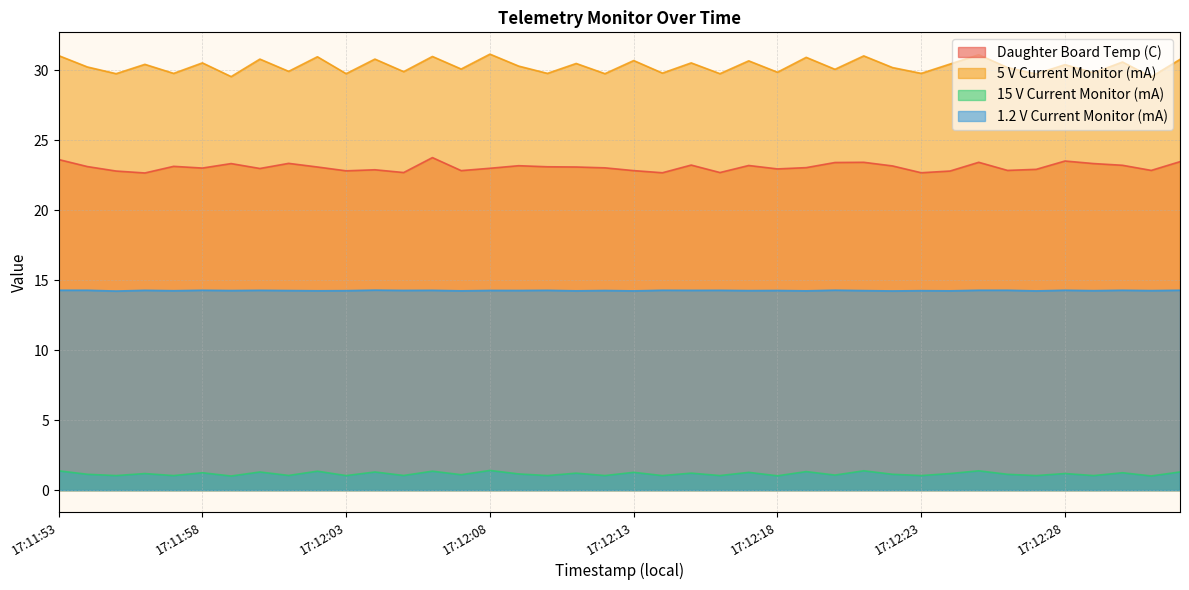

Reading left to right, what are all the values shown in this chart?

Daughter Board Temp (C): 17:11:53=23.6	17:11:54=23.1	17:11:55=22.8	17:11:56=22.7	17:11:57=23.1	17:11:58=23.0	17:11:59=23.3	17:12:00=23.0	17:12:01=23.3	17:12:02=23.1	17:12:03=22.8	17:12:04=22.9	17:12:05=22.7	17:12:06=23.8	17:12:07=22.8	17:12:08=23.0	17:12:09=23.2	17:12:10=23.1	17:12:11=23.1	17:12:12=23.0	17:12:13=22.8	17:12:14=22.7	17:12:15=23.2	17:12:16=22.7	17:12:17=23.2	17:12:18=22.9	17:12:19=23.0	17:12:20=23.4	17:12:21=23.4	17:12:22=23.2	17:12:23=22.7	17:12:24=22.8	17:12:25=23.4	17:12:26=22.8	17:12:27=22.9	17:12:28=23.5	17:12:29=23.3	17:12:30=23.2	17:12:31=22.8	17:12:32=23.5
5 V Current Monitor (mA): 17:11:53=31.0	17:11:54=30.2	17:11:55=29.8	17:11:56=30.4	17:11:57=29.8	17:11:58=30.5	17:11:59=29.5	17:12:00=30.8	17:12:01=29.9	17:12:02=31.0	17:12:03=29.8	17:12:04=30.8	17:12:05=29.9	17:12:06=31.0	17:12:07=30.1	17:12:08=31.1	17:12:09=30.3	17:12:10=29.8	17:12:11=30.5	17:12:12=29.8	17:12:13=30.7	17:12:14=29.8	17:12:15=30.5	17:12:16=29.8	17:12:17=30.7	17:12:18=29.9	17:12:19=30.9	17:12:20=30.1	17:12:21=31.0	17:12:22=30.2	17:12:23=29.8	17:12:24=30.4	17:12:25=31.1	17:12:26=30.2	17:12:27=29.7	17:12:28=30.4	17:12:29=29.8	17:12:30=30.6	17:12:31=29.5	17:12:32=30.8
15 V Current Monitor (mA): 17:11:53=1.4	17:11:54=1.1	17:11:55=1.0	17:11:56=1.2	17:11:57=1.0	17:11:58=1.2	17:11:59=1.0	17:12:00=1.3	17:12:01=1.0	17:12:02=1.4	17:12:03=1.0	17:12:04=1.3	17:12:05=1.0	17:12:06=1.4	17:12:07=1.1	17:12:08=1.4	17:12:09=1.2	17:12:10=1.0	17:12:11=1.2	17:12:12=1.0	17:12:13=1.3	17:12:14=1.0	17:12:15=1.2	17:12:16=1.0	17:12:17=1.3	17:12:18=1.0	17:12:19=1.3	17:12:20=1.1	17:12:21=1.4	17:12:22=1.1	17:12:23=1.0	17:12:24=1.2	17:12:25=1.4	17:12:26=1.1	17:12:27=1.0	17:12:28=1.2	17:12:29=1.0	17:12:30=1.2	17:12:31=1.0	17:12:32=1.3
1.2 V Current Monitor (mA): 17:11:53=14.3	17:11:54=14.3	17:11:55=14.2	17:11:56=14.3	17:11:57=14.2	17:11:58=14.3	17:11:59=14.3	17:12:00=14.3	17:12:01=14.3	17:12:02=14.2	17:12:03=14.2	17:12:04=14.3	17:12:05=14.3	17:12:06=14.3	17:12:07=14.2	17:12:08=14.3	17:12:09=14.3	17:12:10=14.3	17:12:11=14.2	17:12:12=14.3	17:12:13=14.2	17:12:14=14.3	17:12:15=14.3	17:12:16=14.3	17:12:17=14.3	17:12:18=14.3	17:12:19=14.2	17:12:20=14.3	17:12:21=14.3	17:12:22=14.2	17:12:23=14.2	17:12:24=14.2	17:12:25=14.3	17:12:26=14.3	17:12:27=14.2	17:12:28=14.3	17:12:29=14.2	17:12:30=14.3	17:12:31=14.3	17:12:32=14.3